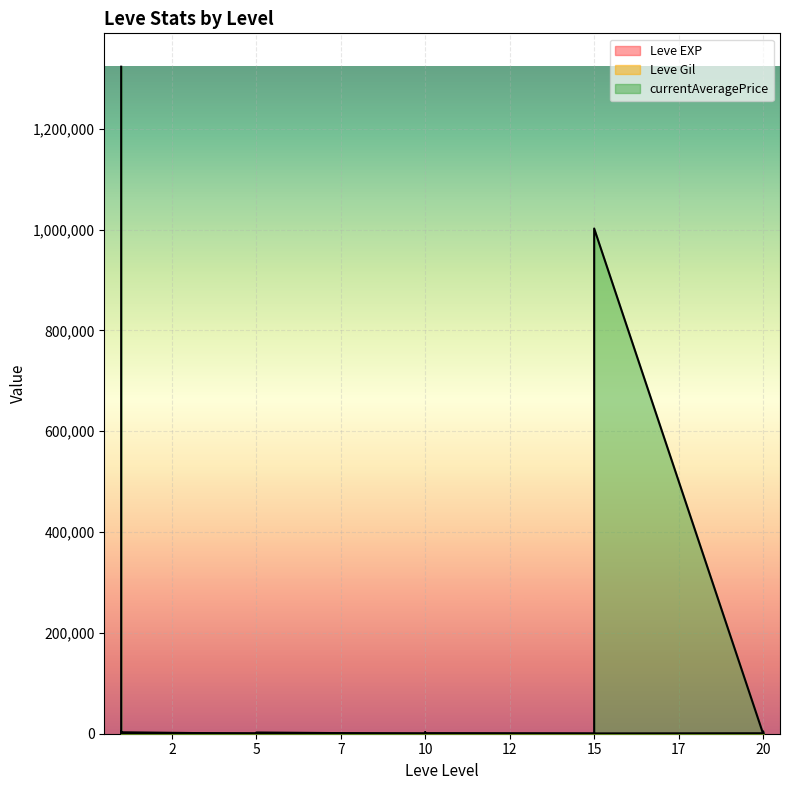

Which category has the highest value in the currentAveragePrice series?

1